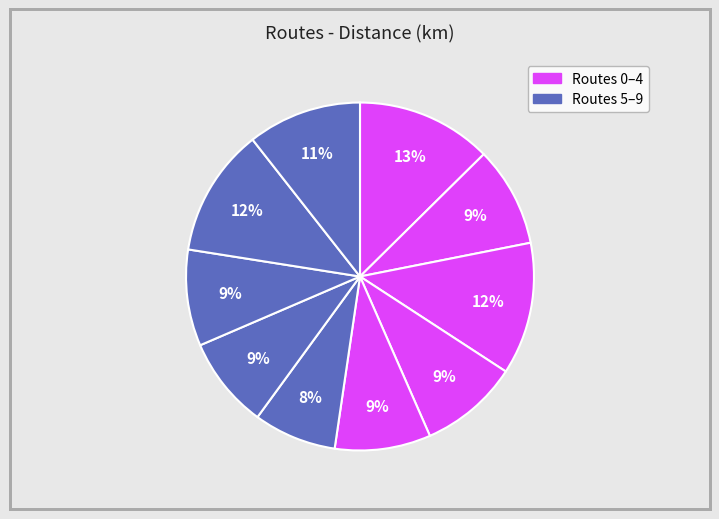

How many segments does this pie chart have?

10